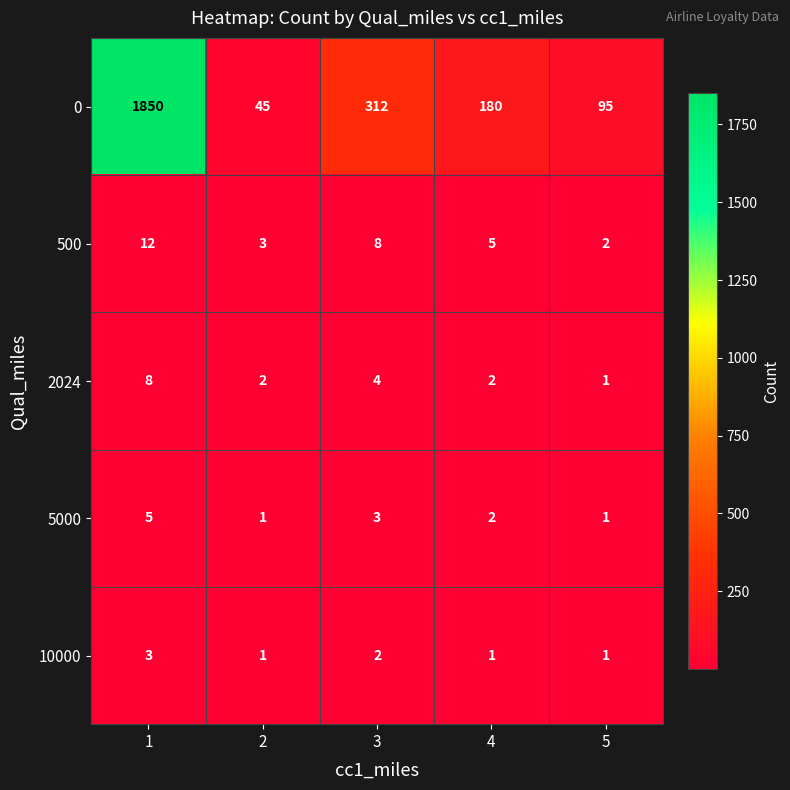

What is the total value across all series at 5?

100